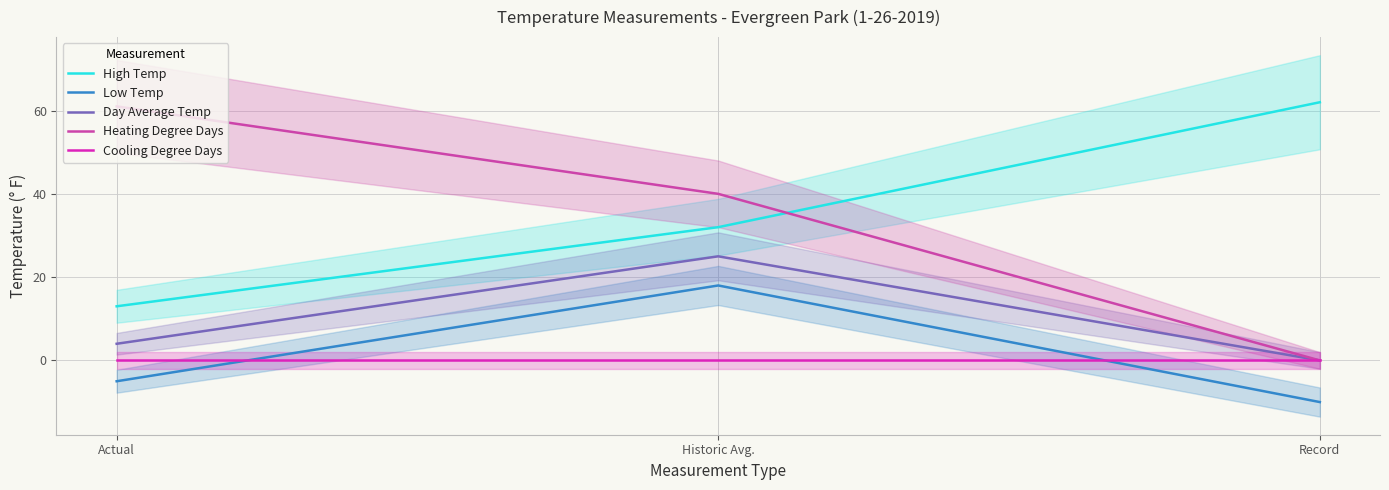

What is the difference between the maximum and minimum values in the Day Average Temp series?

25